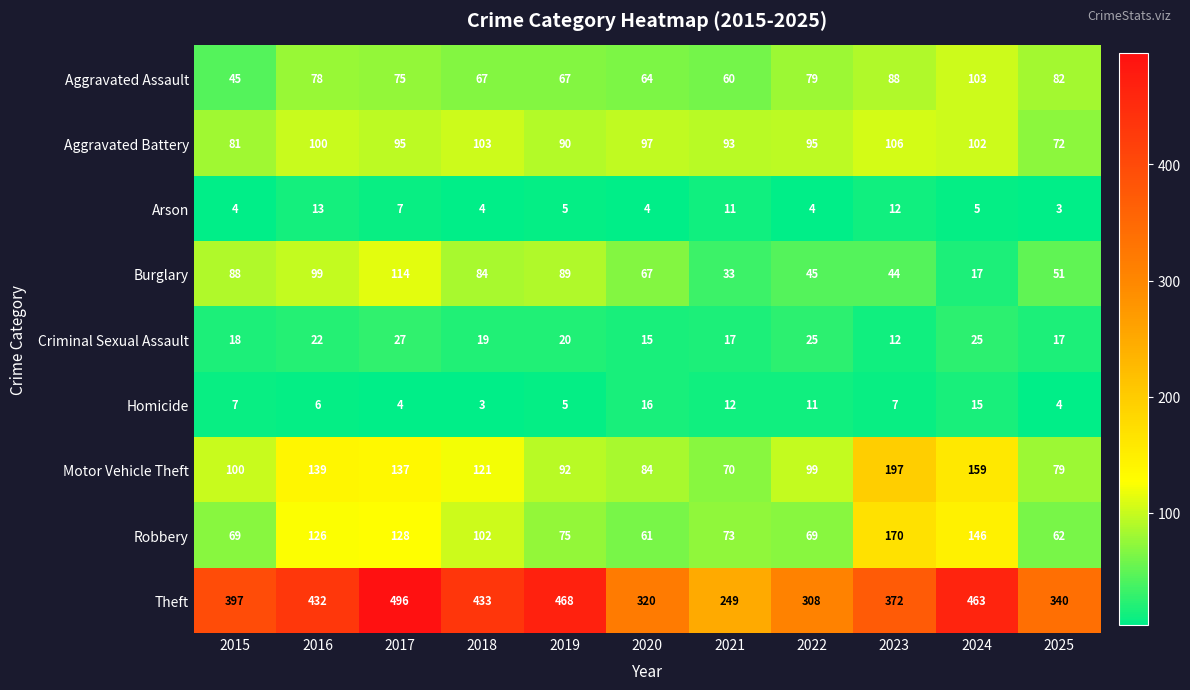

Is it true that Aggravated Assault equals 64 at 2020?

True